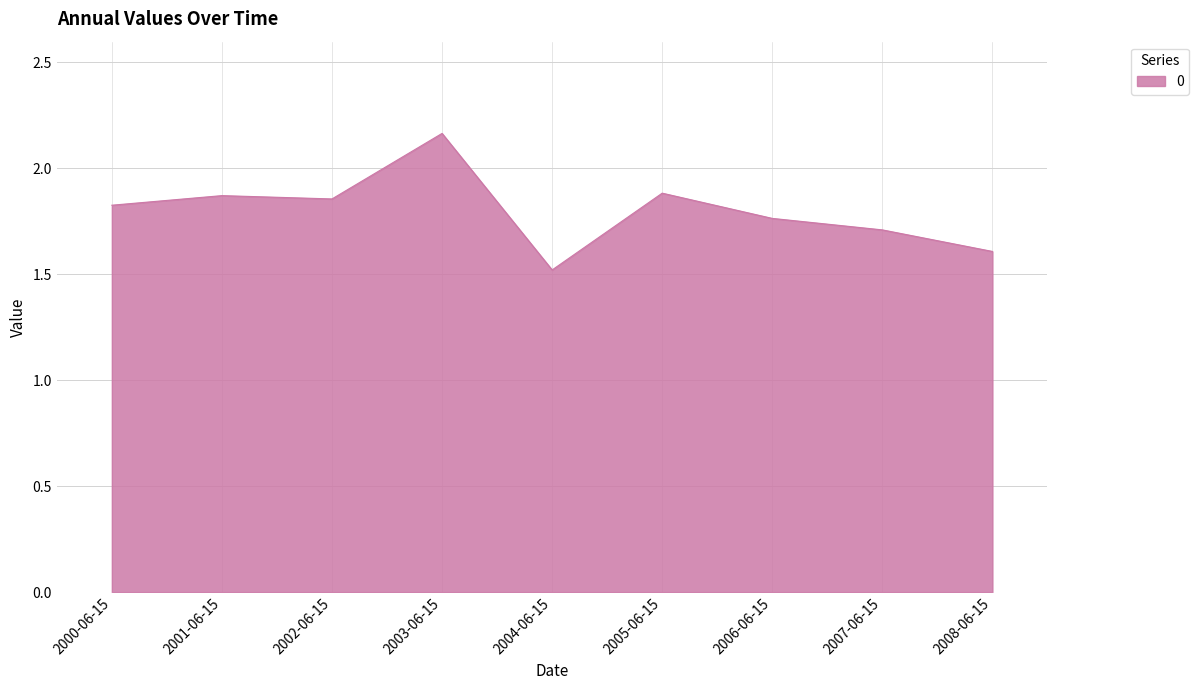

Where is the data nearest to the value 1?

2004-06-15